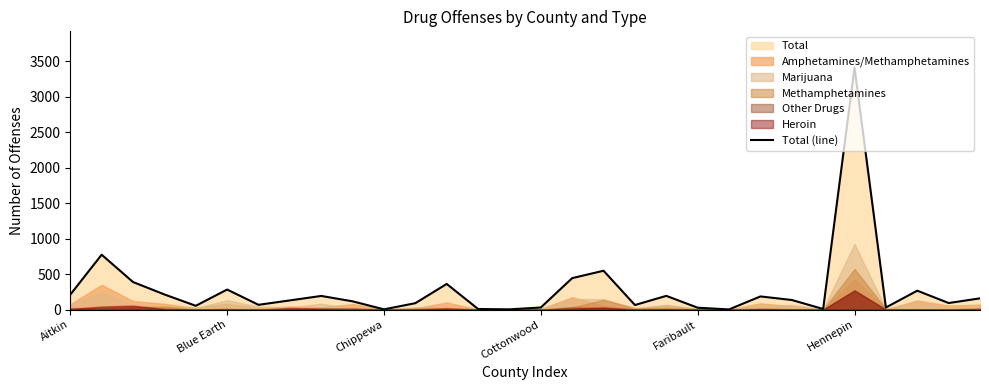

What is the smallest value displayed?

2